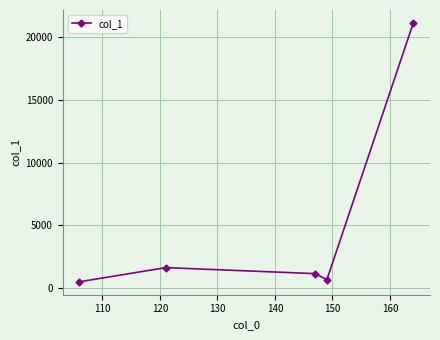

What is the greatest value displayed?

21116.1